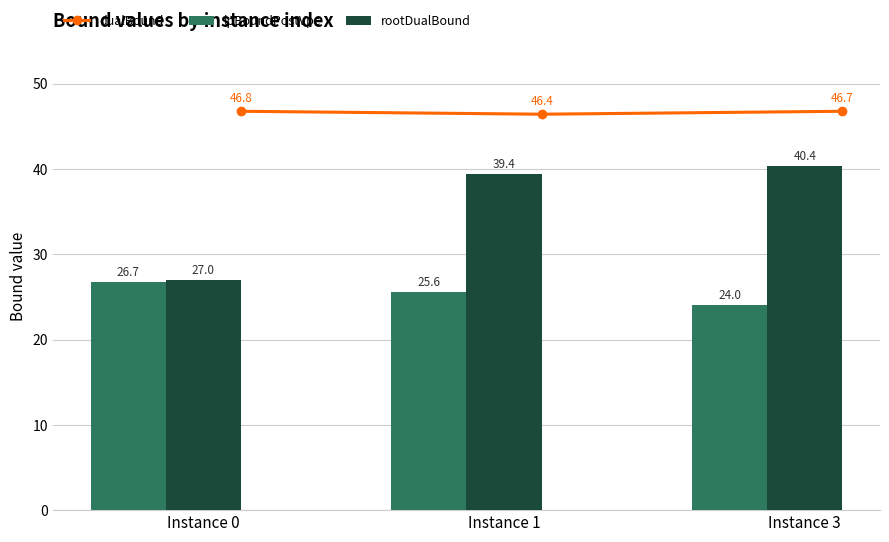

What is the difference between the lpBoundPostVpc values at Instance 3 and Instance 0?

2.7